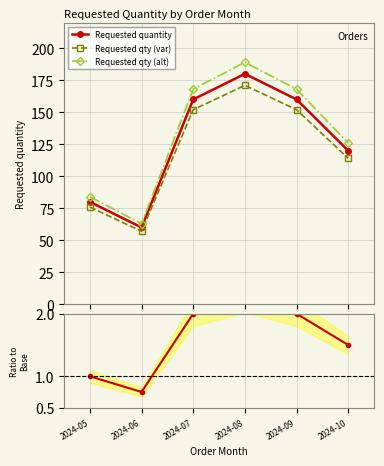

List the labels in order of Requested qty (alt) value, smallest first.

2024-06, 2024-05, 2024-10, 2024-07, 2024-09, 2024-08